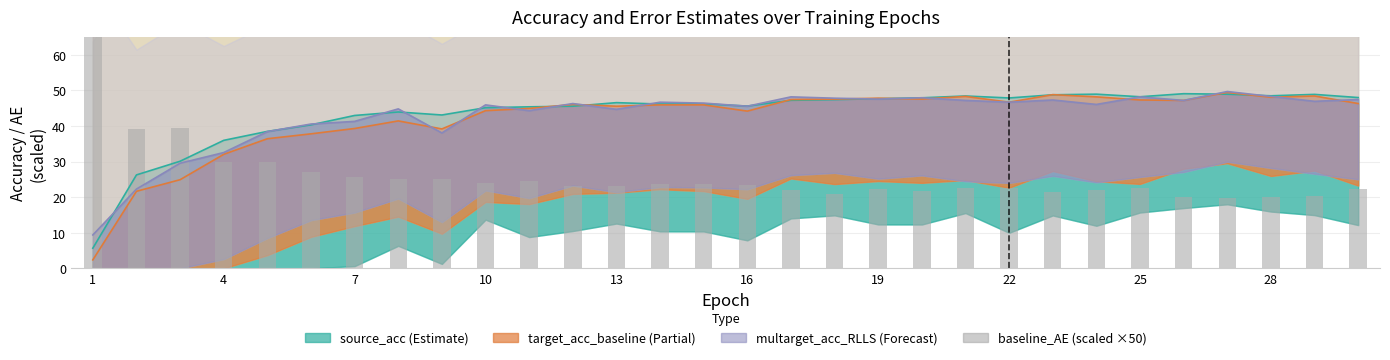

What is the sum of the values at 22 and 27?

41.4